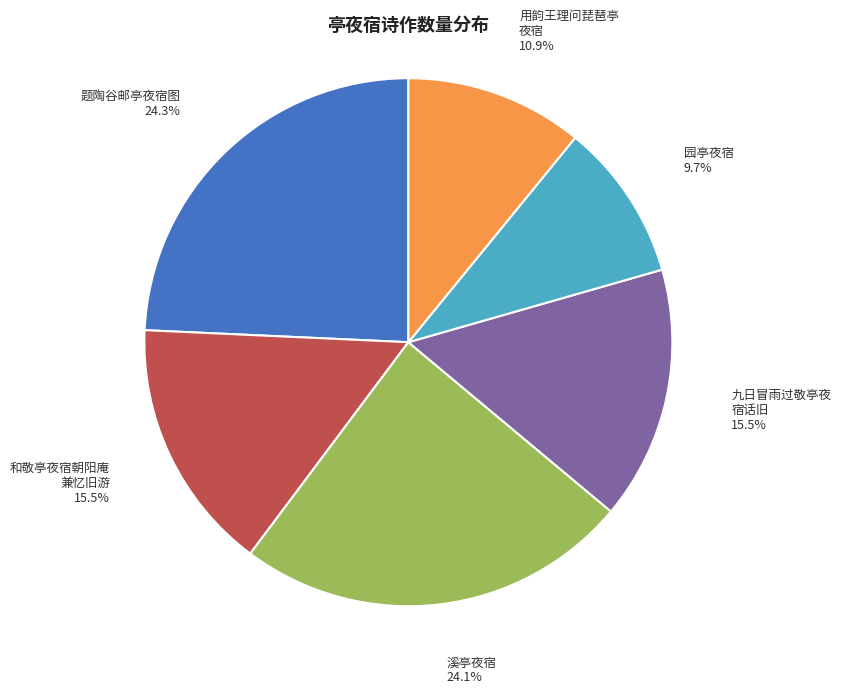

Is there any slice that represents more than half of the pie?

No